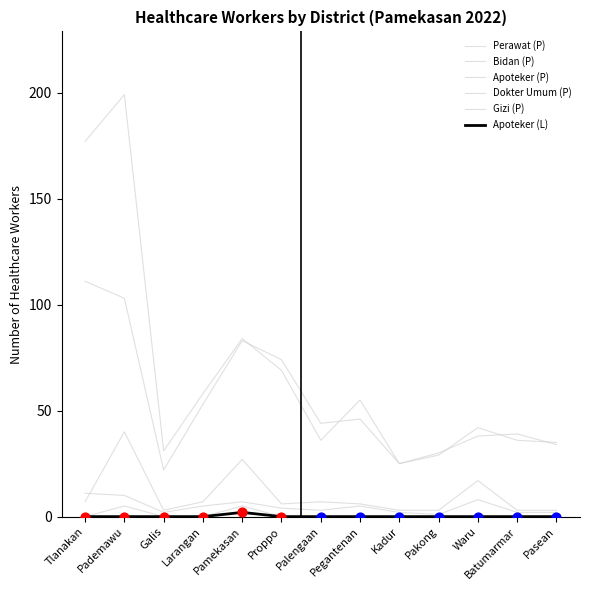

At how many categories does at least one series exceed 169?

2